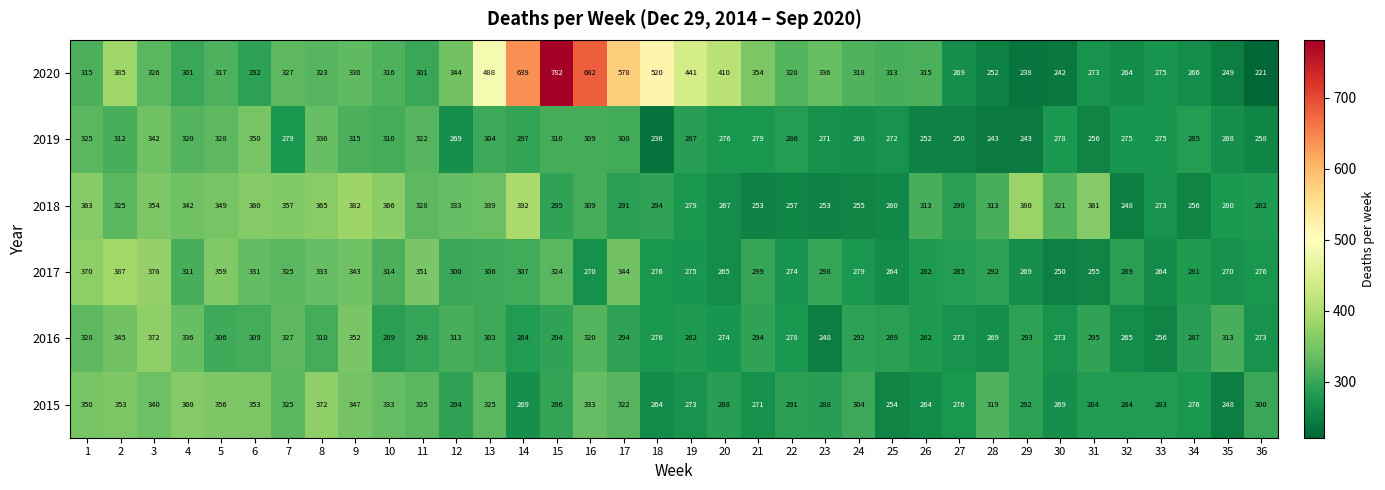

The value of 2017 at 19 is 275. True or false?

True